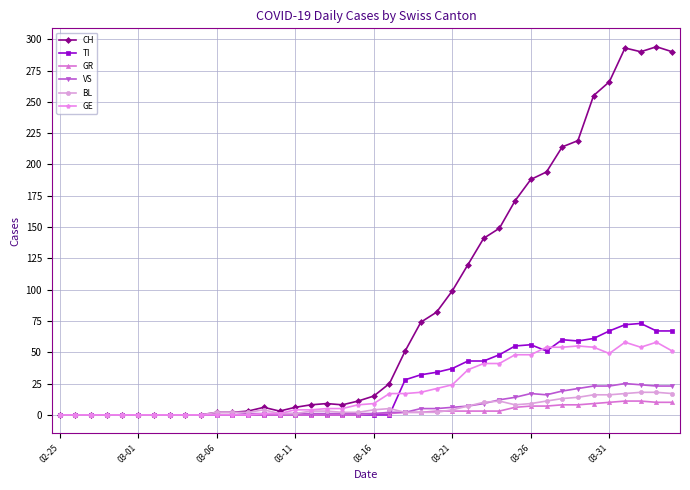

Which series has the widest spread of values?

CH